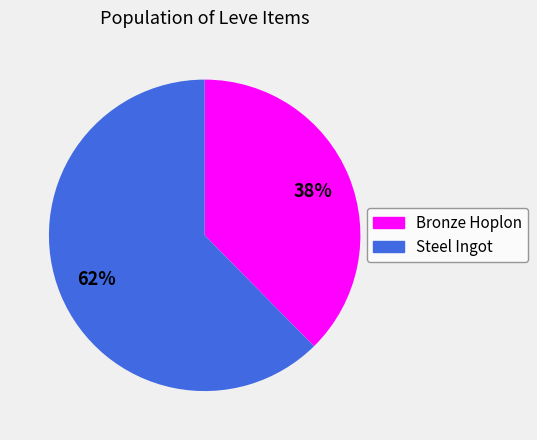

Is there any slice that represents more than half of the pie?

Yes